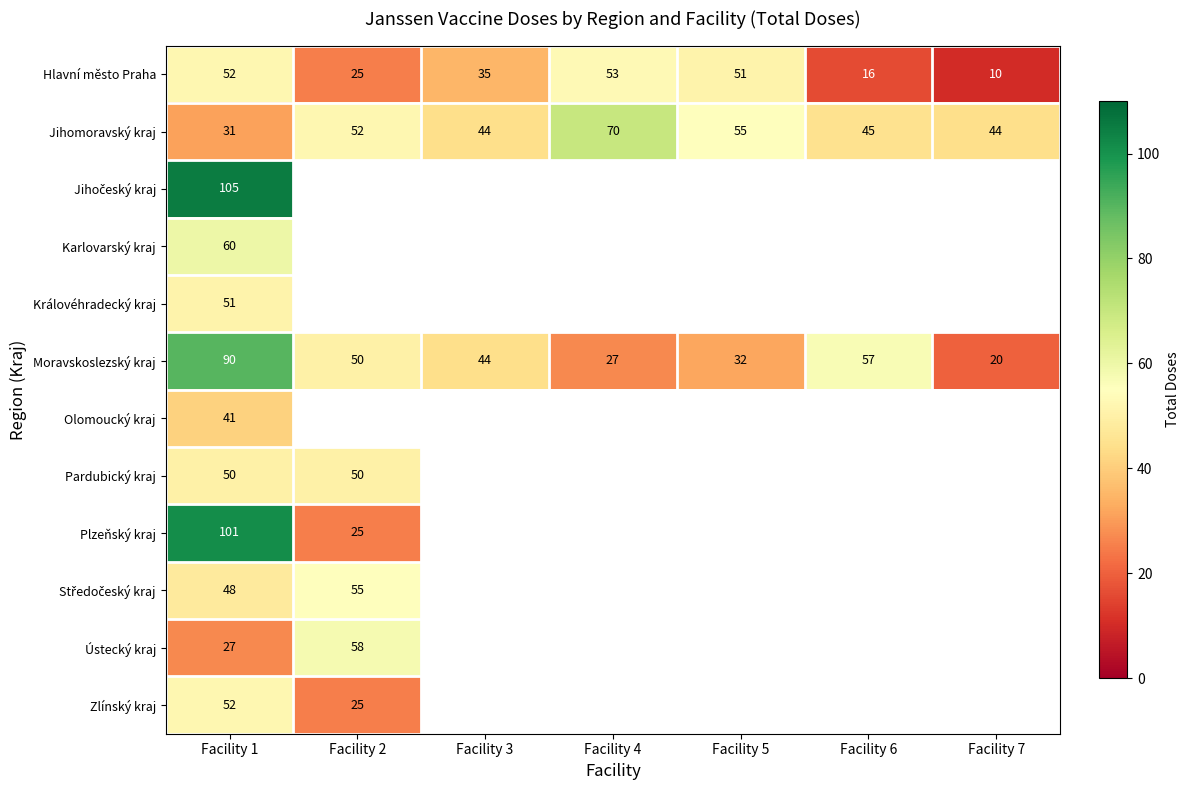

What is the difference between the highest and lowest values at Facility 7?

34.0